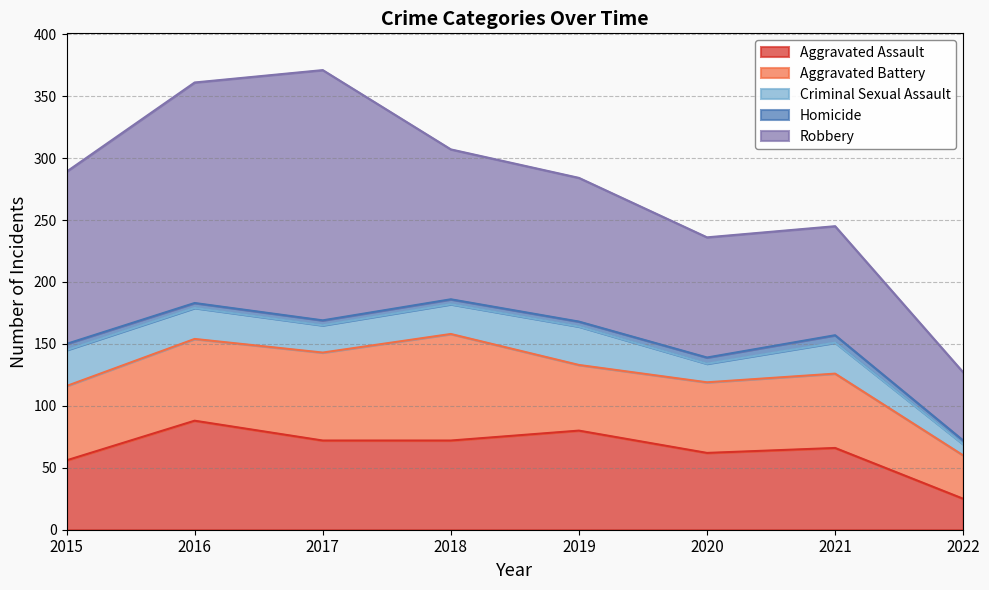

Does the chart display data point markers on the line(s)?

No